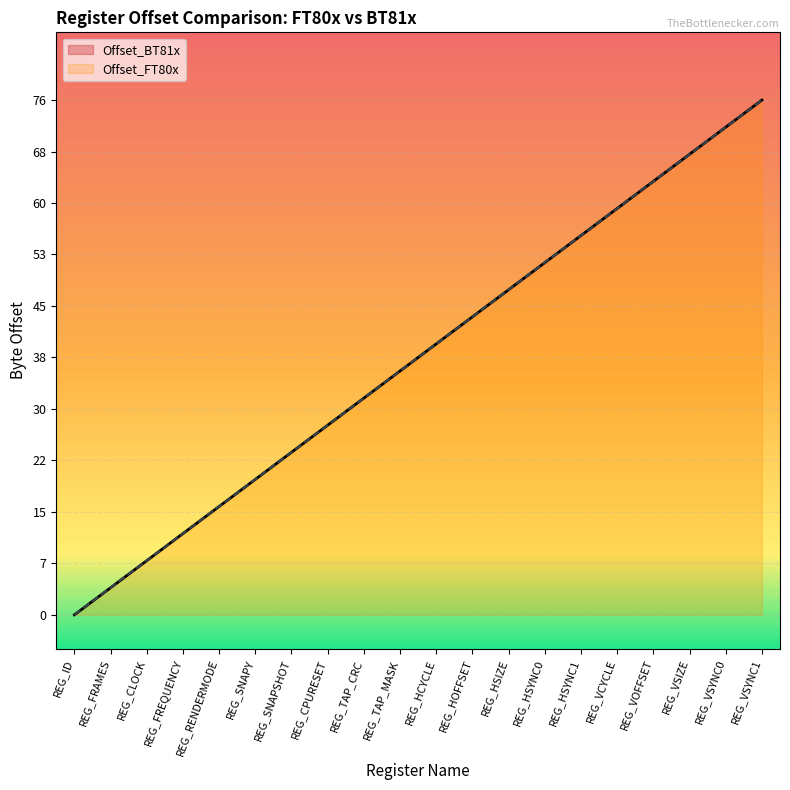

How many lines are shown in the chart?

2